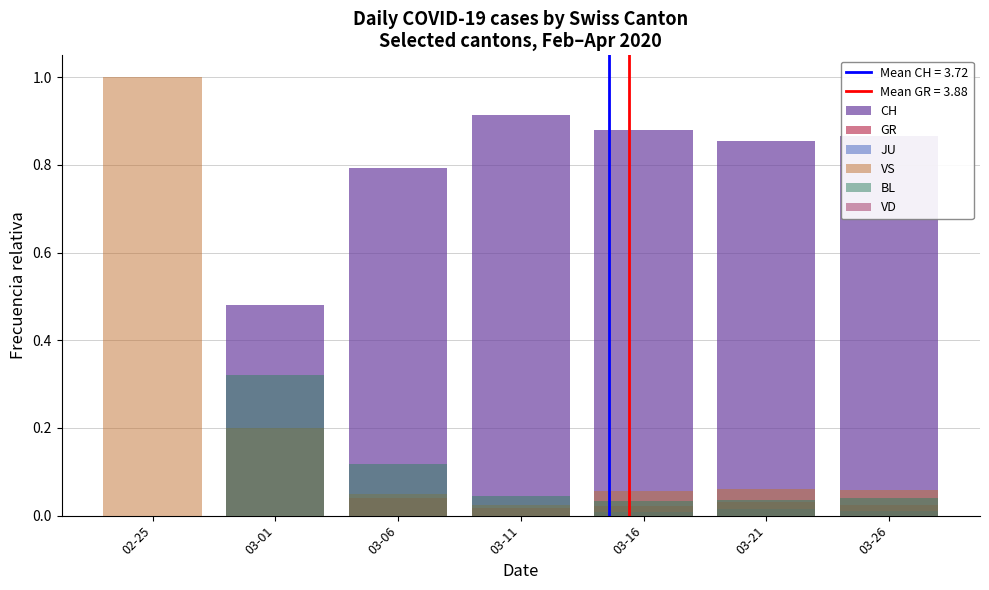

Count the GR values in the range 0 to 1.

7